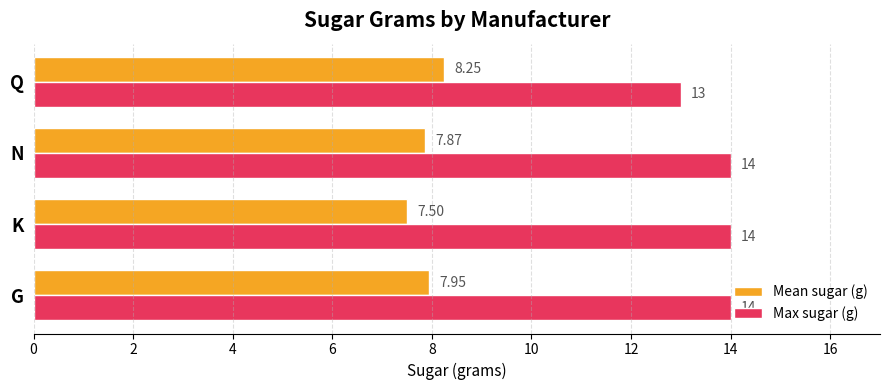

Between G and N, which series saw the biggest shift?

Mean sugar (g)